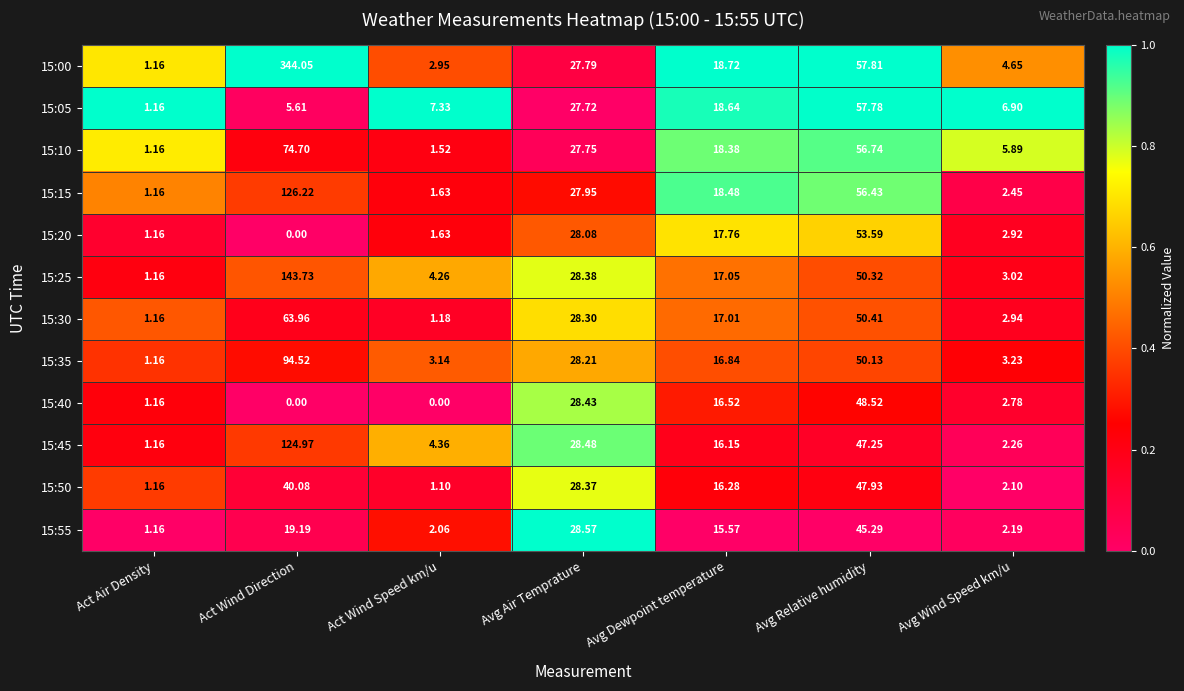

Is the value of 15:45 at Avg Relative humidity greater than the value of 15:30 at Act Wind Direction?

No